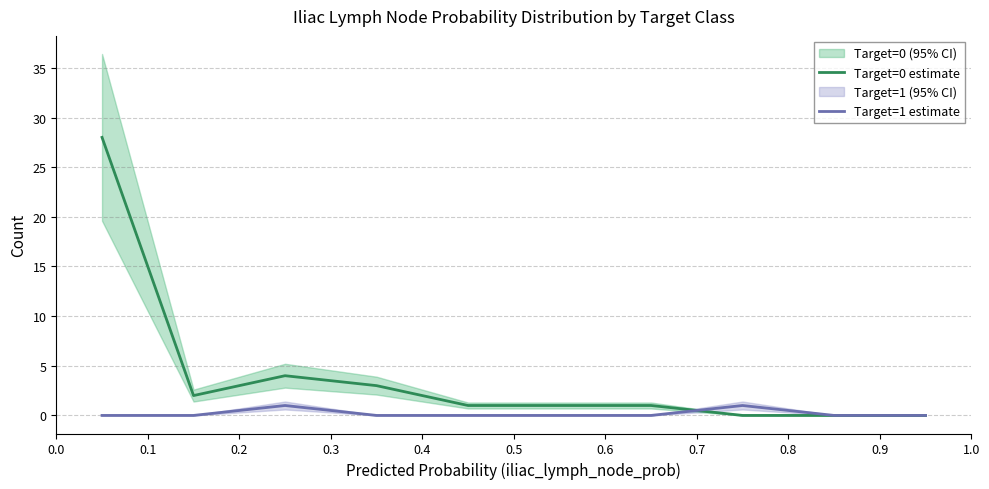

The value of Target=1 estimate at 0.2 is 0. True or false?

False